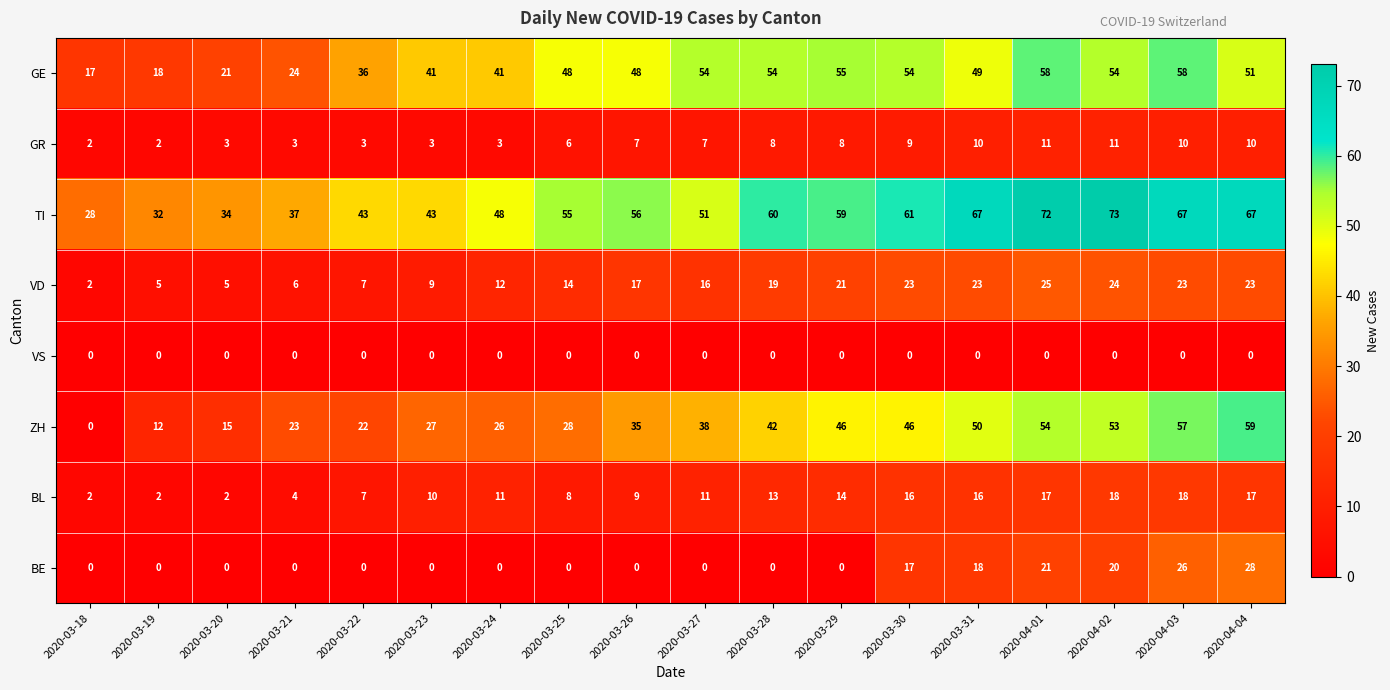

What is the difference between the BE values at 2020-04-03 and 2020-03-19?

26